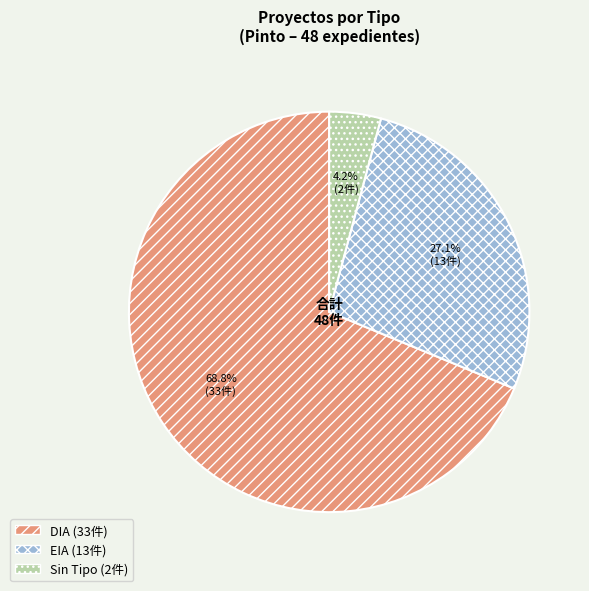

Count the number of slices in the pie.

3